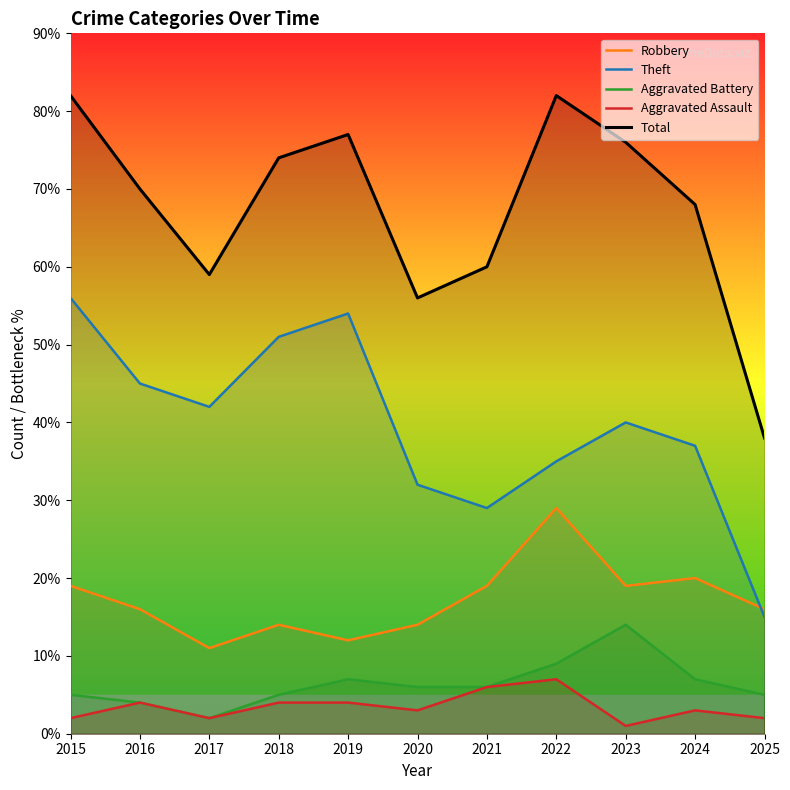

Which series has the widest spread of values?

Total